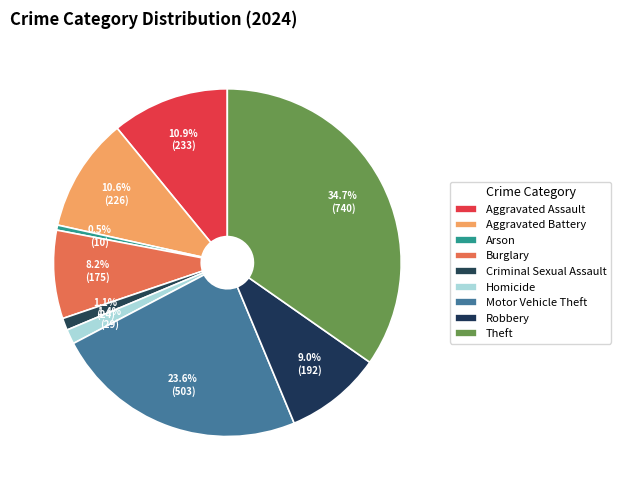

True or false: Criminal Sexual Assault accounts for 1% of the total.

True